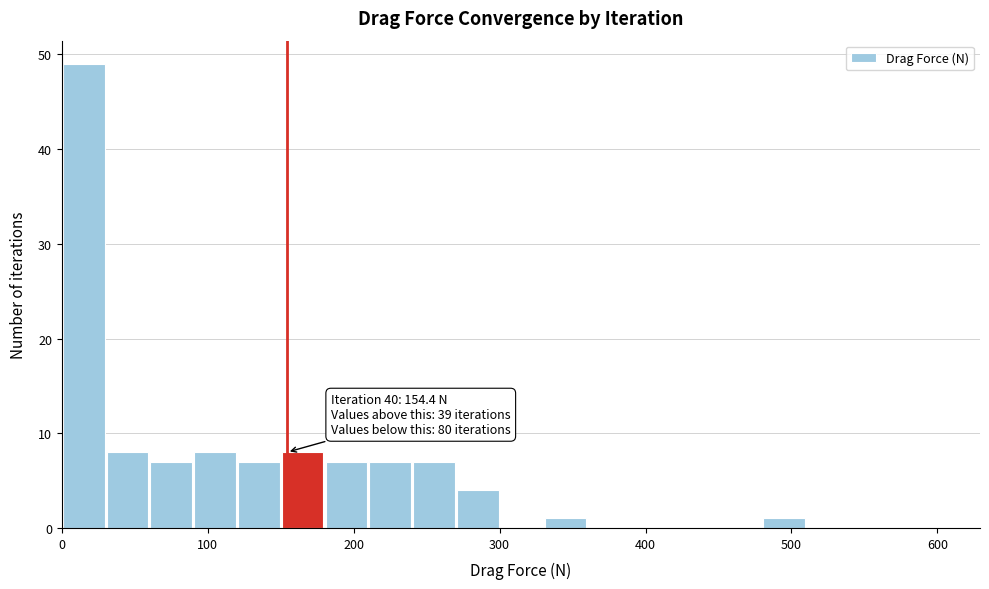

Around what value on the x-axis is the tallest bar? Give the approximate position of its centre, as read against the axis.

20